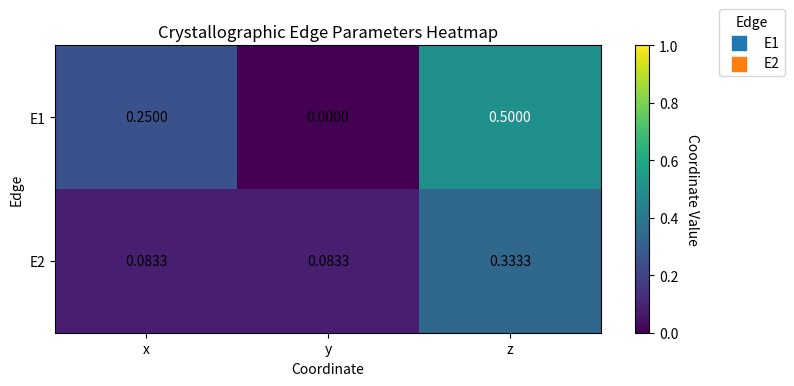

At how many categories does at least one series exceed 0?

3